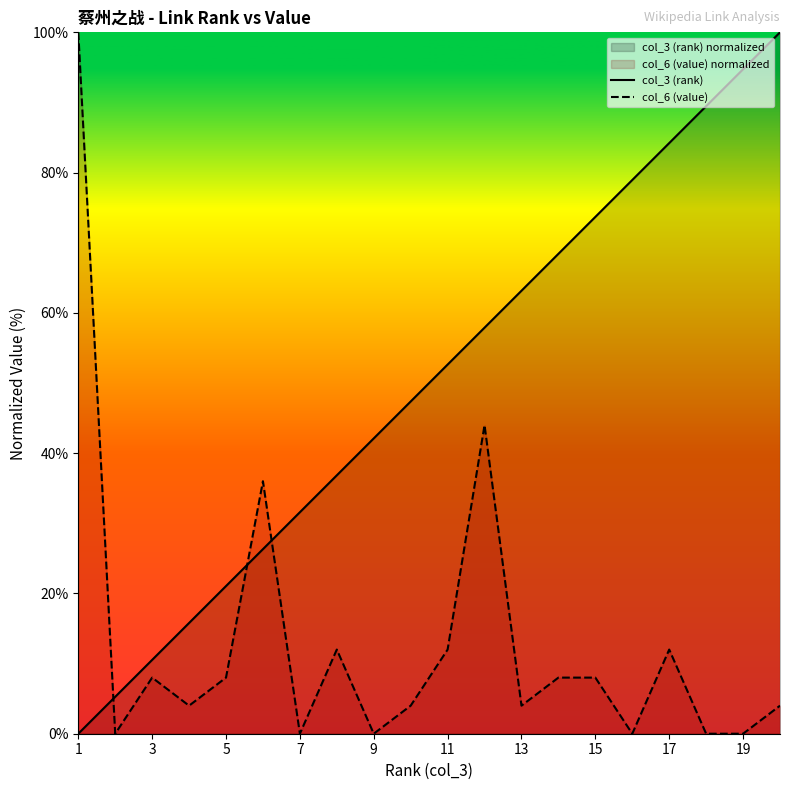

What is the difference between the highest and lowest values at 19?

94.7